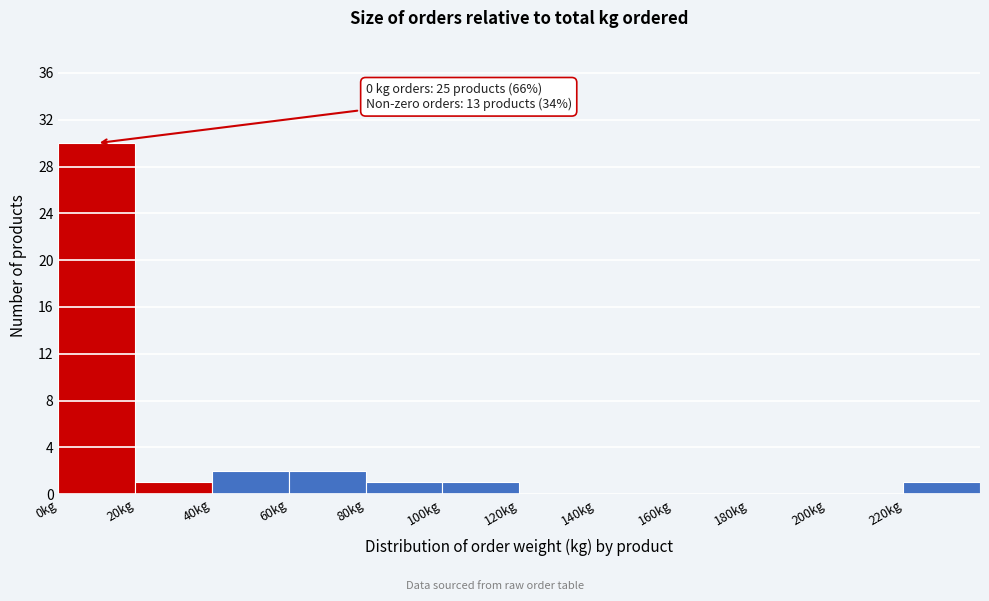

Over which range of the x-axis is the bar tallest?

0 to 20